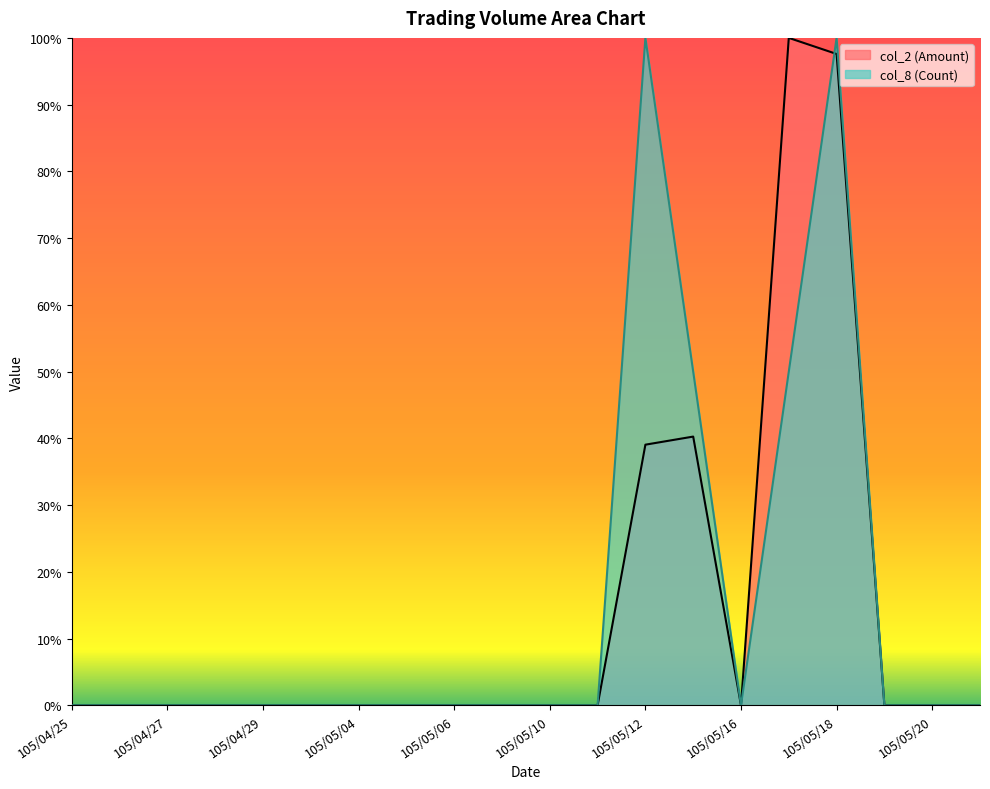

Does the chart have visible grid lines?

No